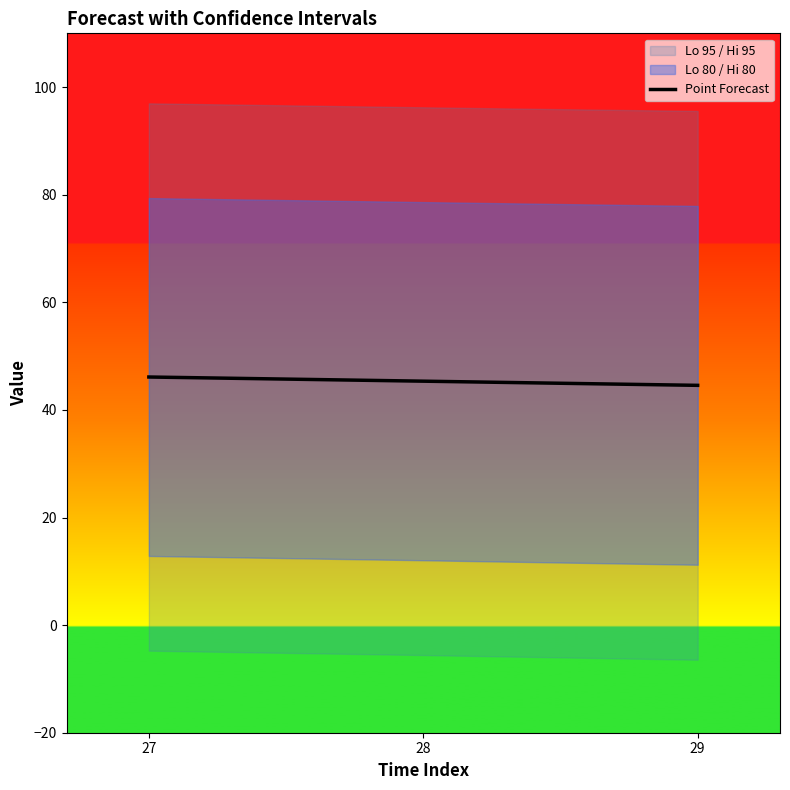

At which category does the chart reach its peak across all series?

27